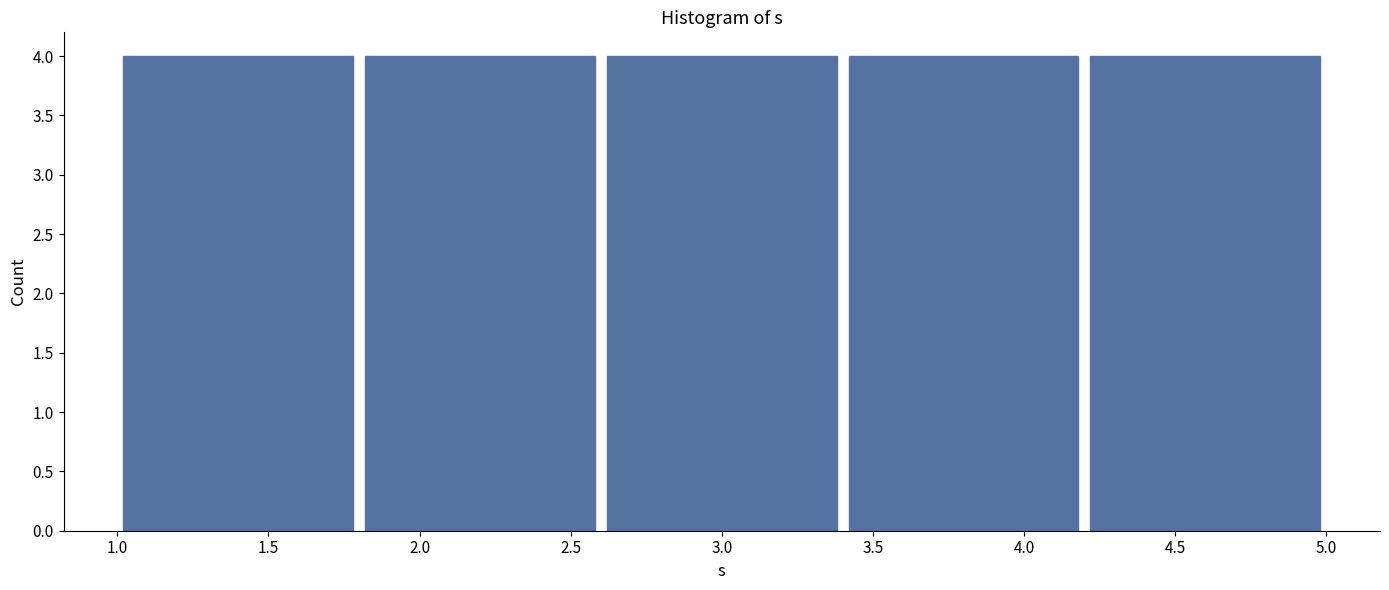

Reading left to right, list every bar in this chart as the range it spans on the x-axis followed by its height. The values are not printed on the chart, so give them approximately, as read against the axis.

1.0 to 1.8: 4
1.8 to 2.6: 4
2.6 to 3.4: 4
3.4 to 4.2: 4
4.2 to 5.0: 4